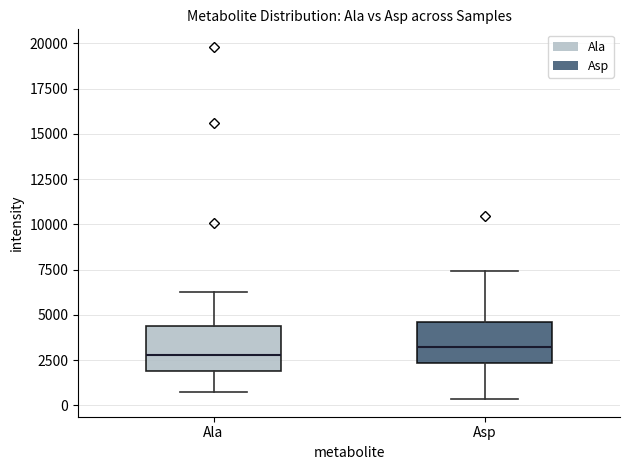

Reading left to right, transcribe this box plot: for each box, give where its median line is, the range the box spans, and where its two whiskers end, as read against the y-axis. The values are not printed on the chart, so give them approximately, as read against the axis.

Ala: median 3000, box 2000 to 4500, whiskers 1000 to 6000
Asp: median 3000, box 2500 to 4500, whiskers 500 to 7500